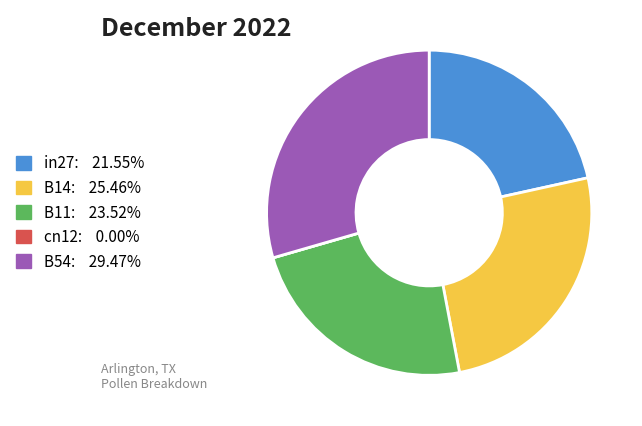

Which category has the biggest portion of the pie?

B54